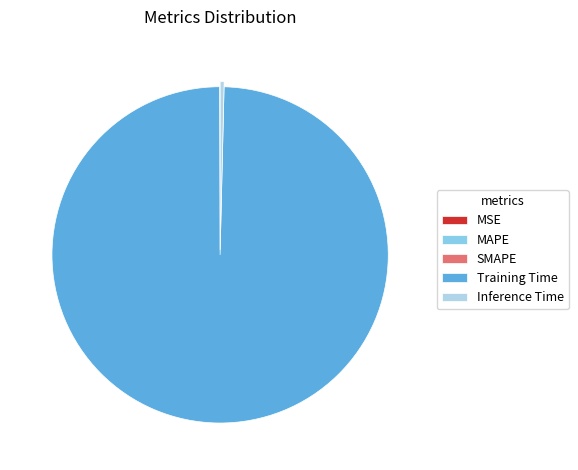

Does Inference Time represent more than half of the total?

No